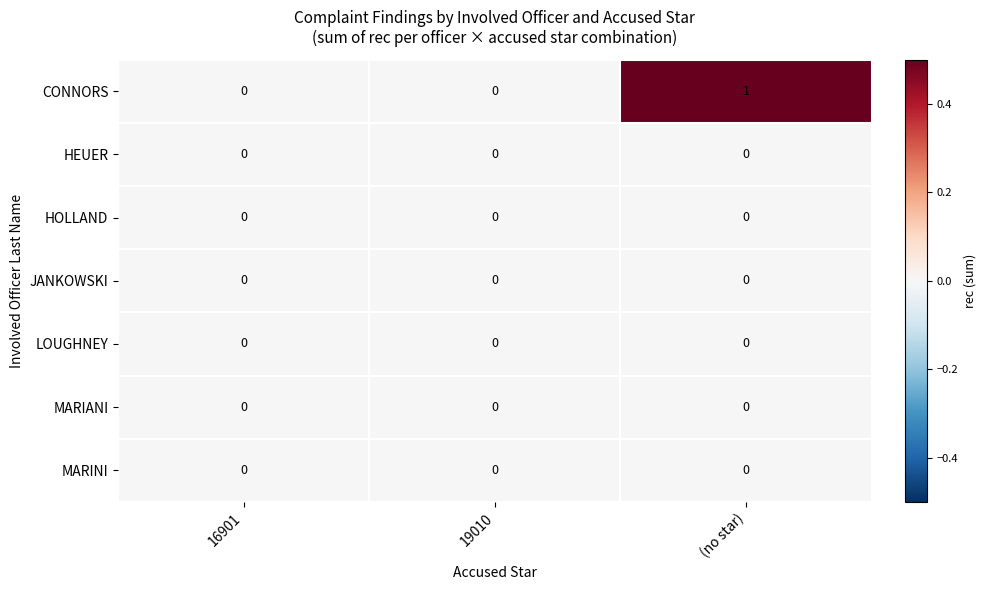

How many categories are shown in the chart?

3